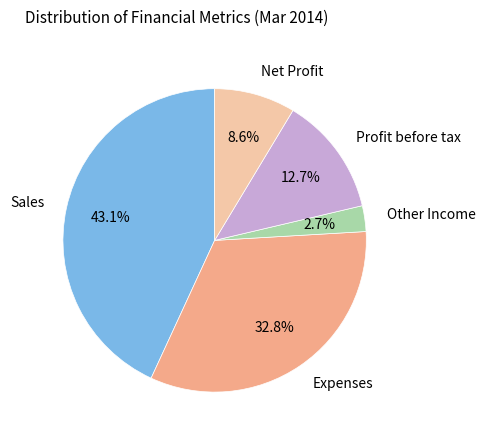

Do Sales and Expenses together represent more than half of the pie?

Yes